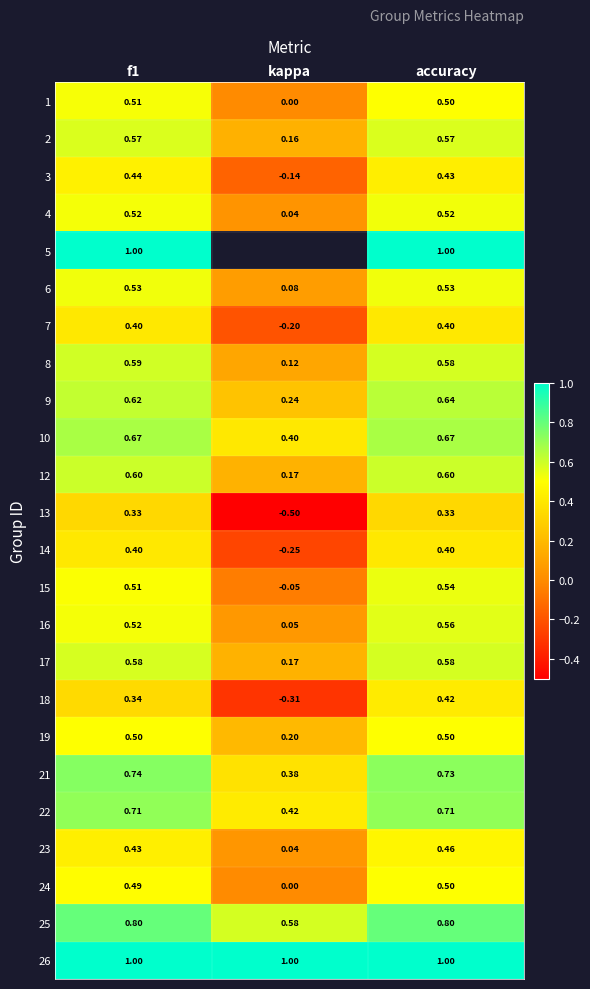

Which has a higher value, kappa or accuracy?

accuracy